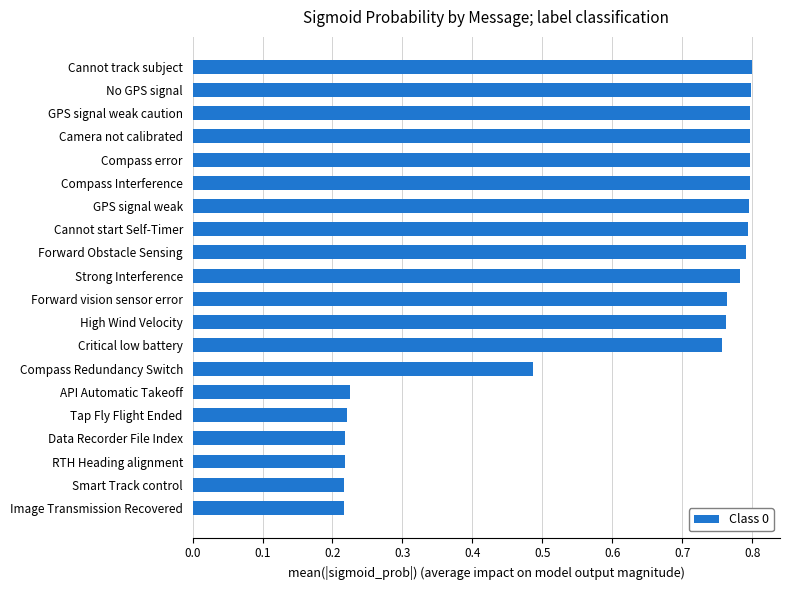

True or false: the data shows 0.0 at Image Transmission Recovered.

False